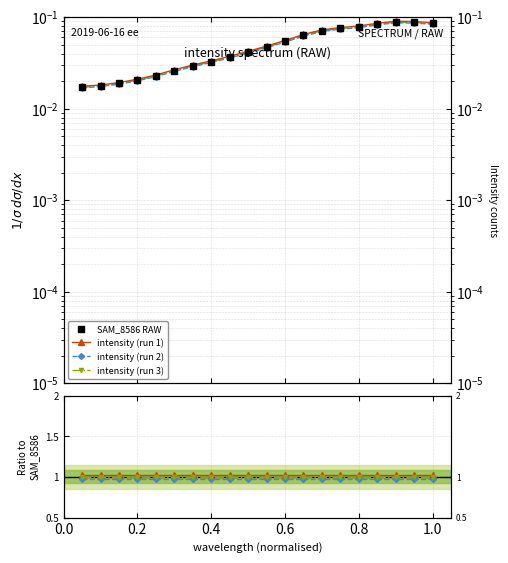

What position from the left is 1.0?

20